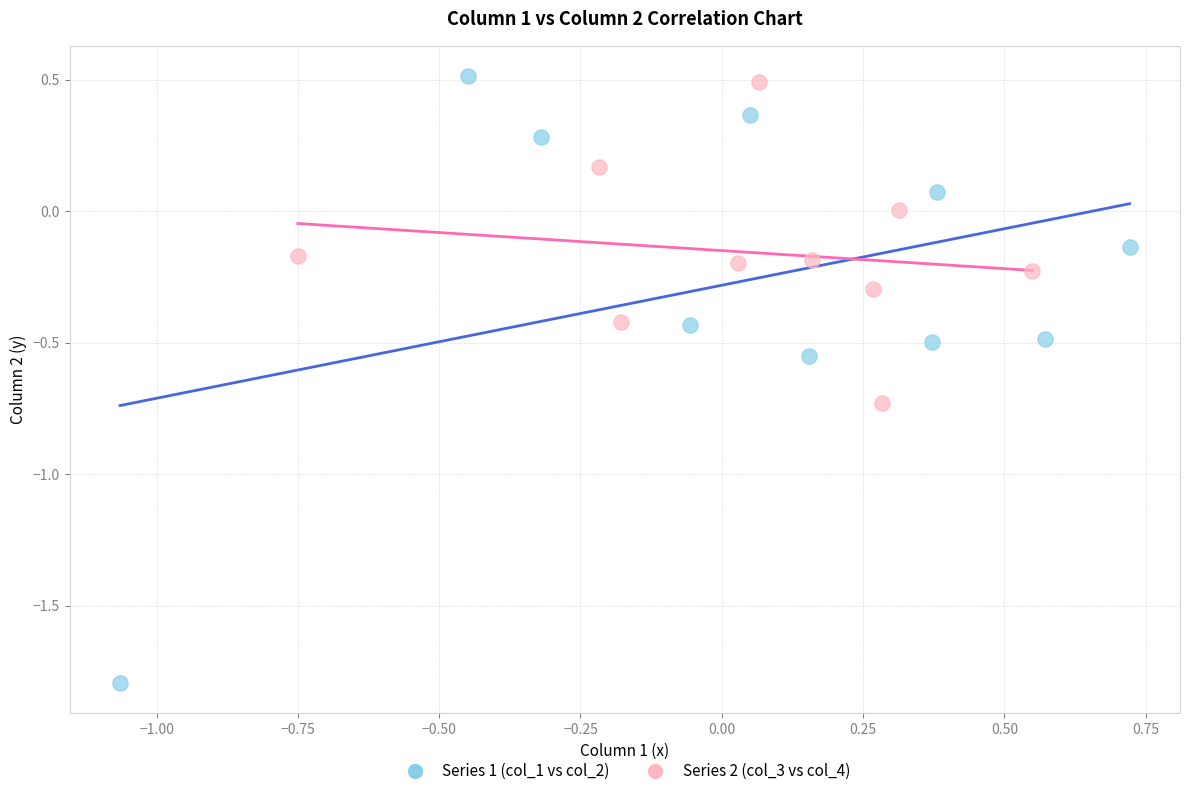

Which series reaches the maximum Y coordinate?

Series 1 (col_1 vs col_2)